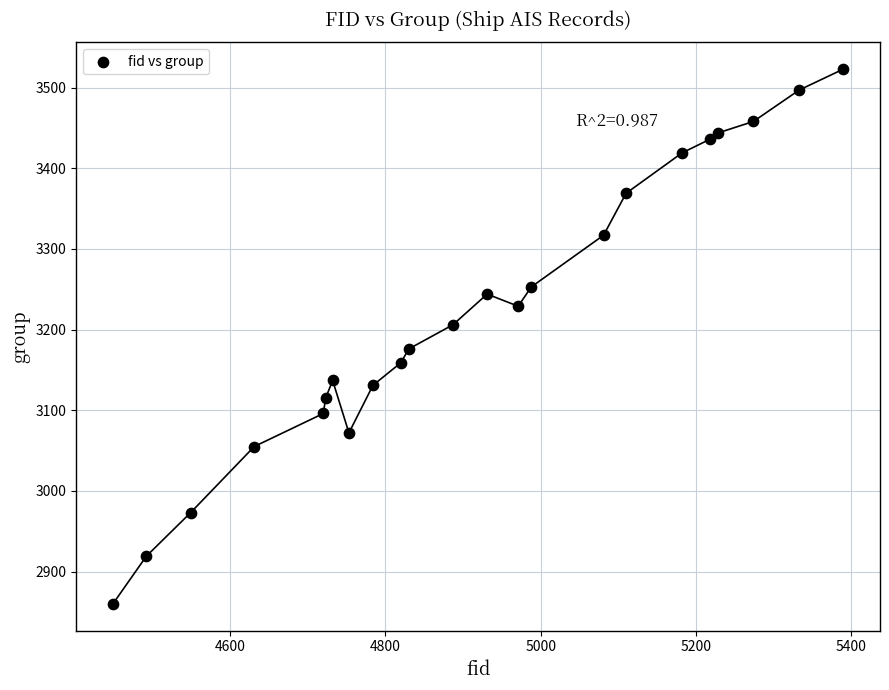

What is the range of X values (max minus min)?

941